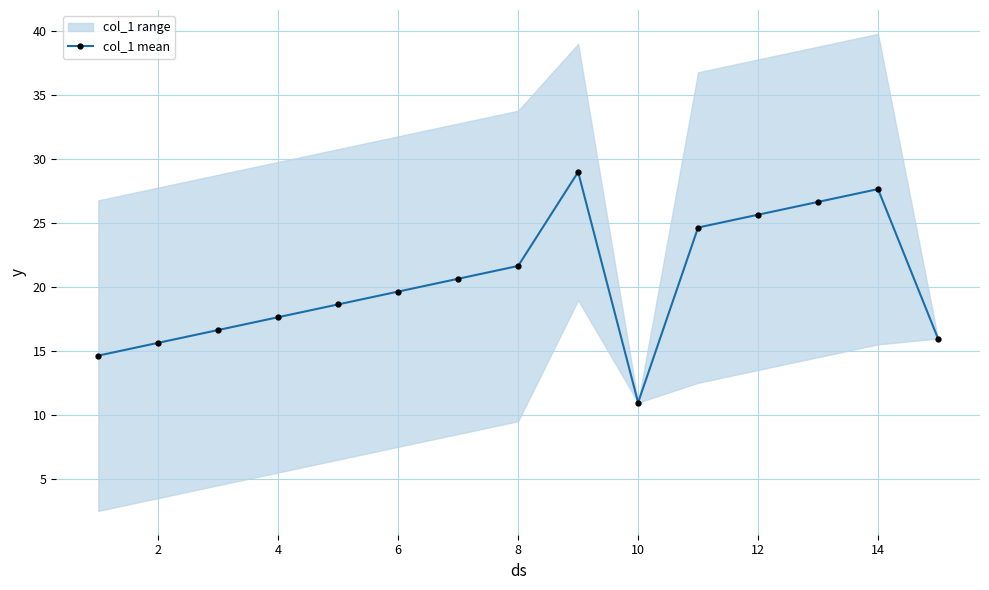

At which label does col_1 mean reach its minimum?

10